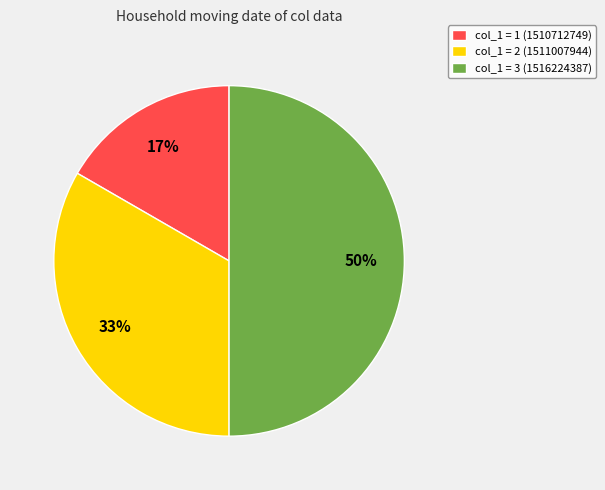

Rank the categories by value from highest to lowest.

col_1 = 3 (1516224387), col_1 = 2 (1511007944), col_1 = 1 (1510712749)